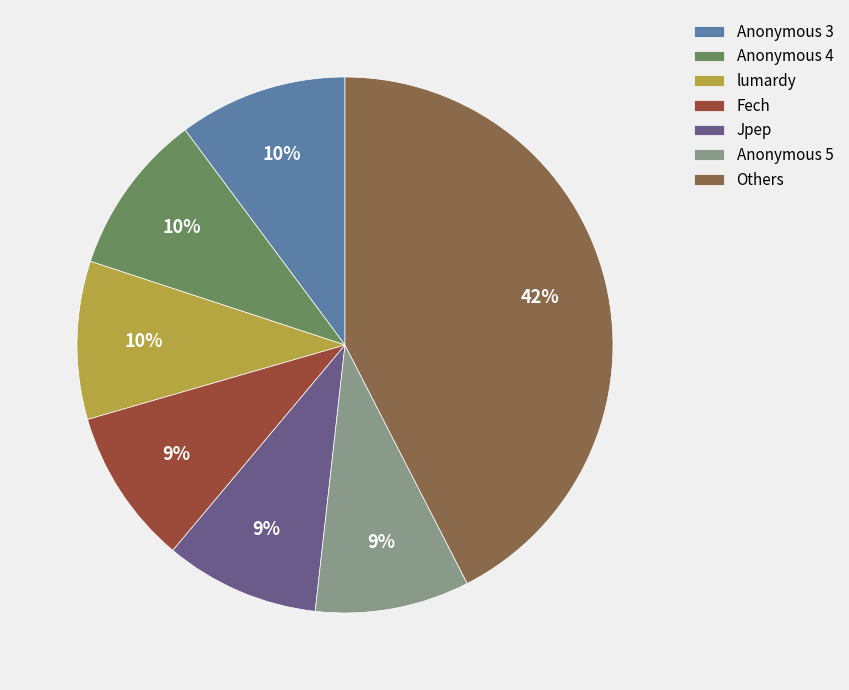

To the nearest percent, what is the difference between the Others and Fech slice percentages?

33%